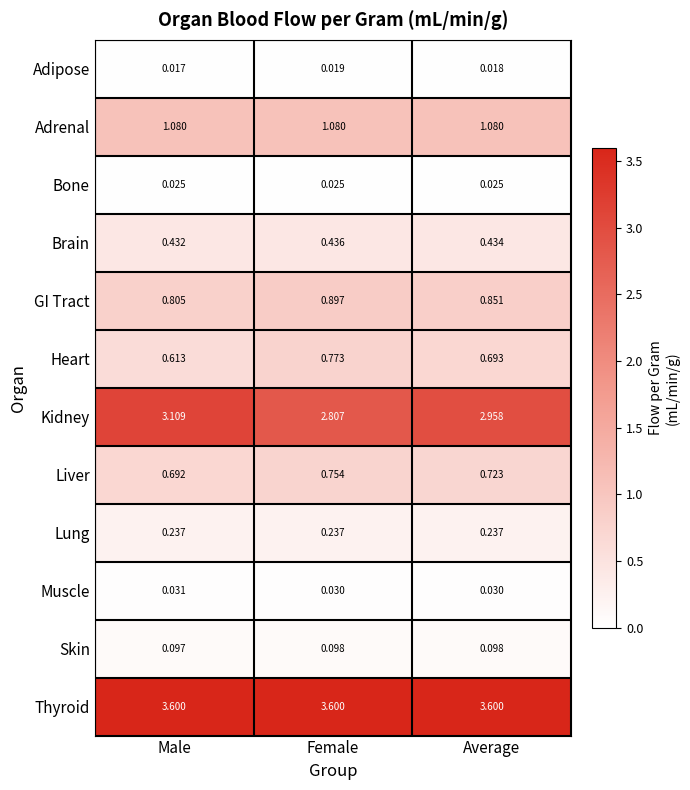

Rank the series at Average from lowest to highest value.

Adipose, Bone, Muscle, Skin, Lung, Brain, Heart, Liver, GI Tract, Adrenal, Kidney, Thyroid